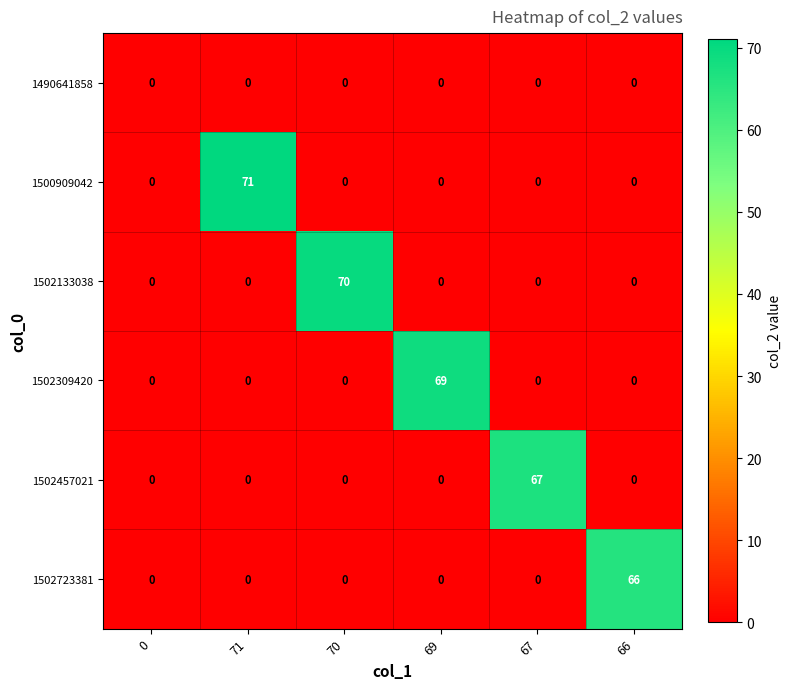

Between 67 and 66, which series saw the biggest shift?

1502457021